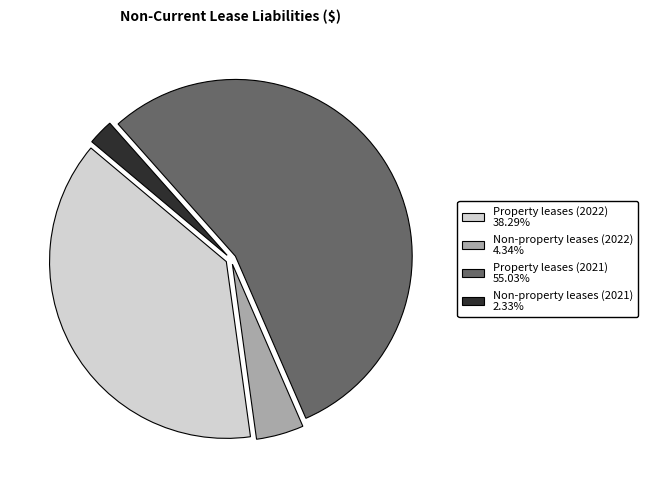

Count the number of slices in the pie.

4